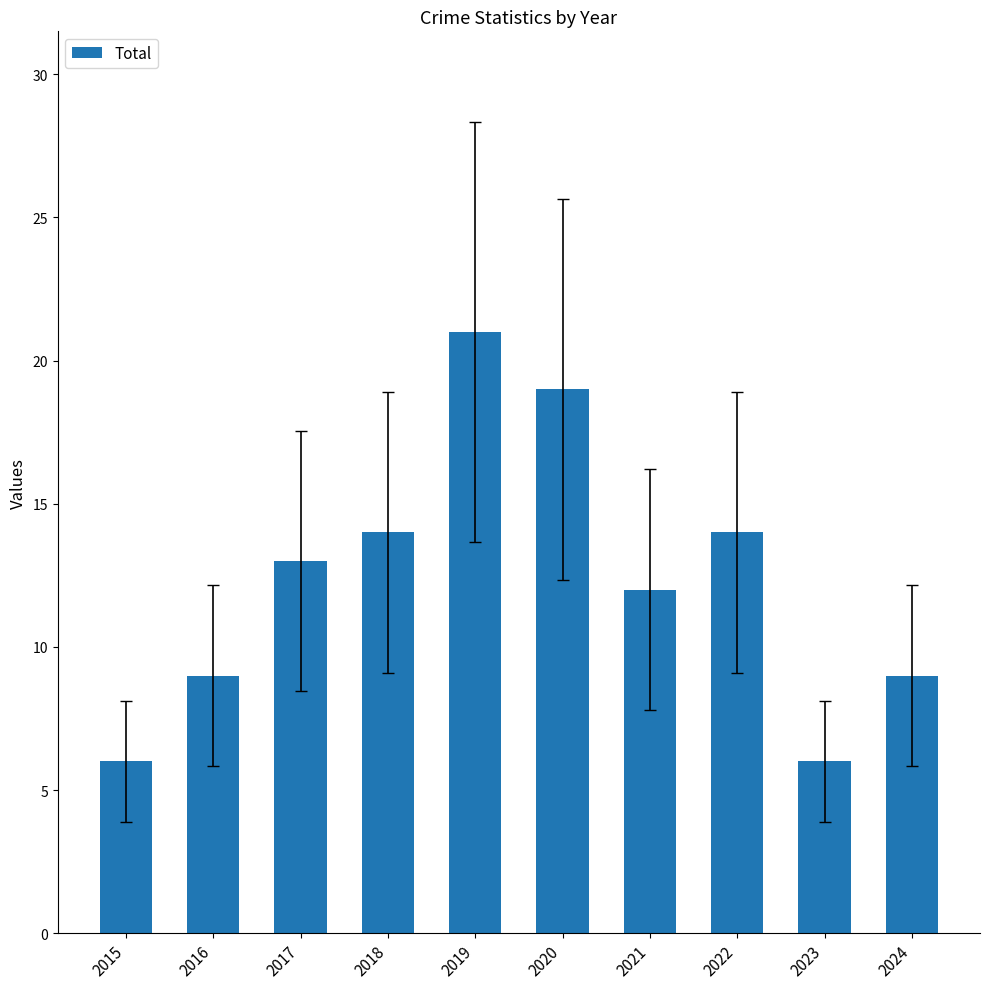

Between 2024 and 2020, which is larger?

2020